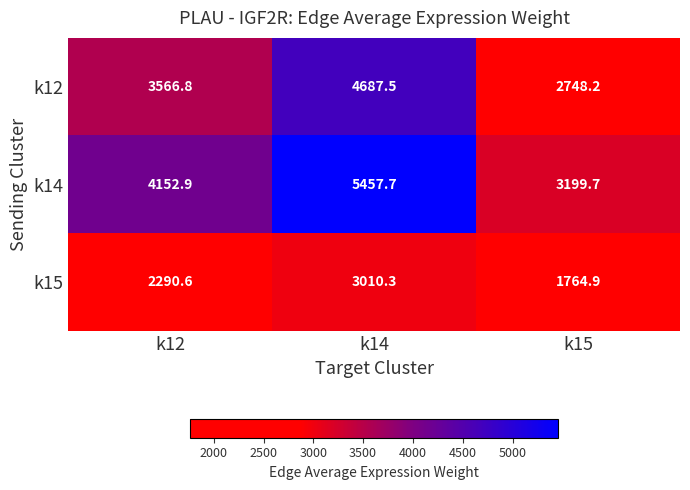

Read the k12 value at k14.

4687.5